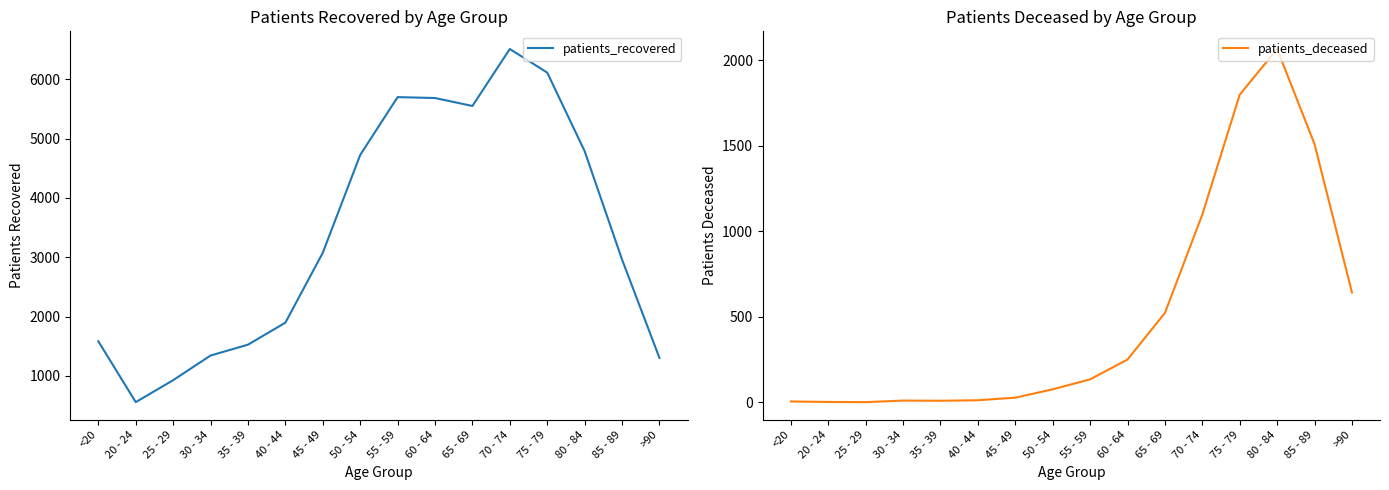

List the series in order of their peak value, lowest first.

patients_deceased, patients_recovered